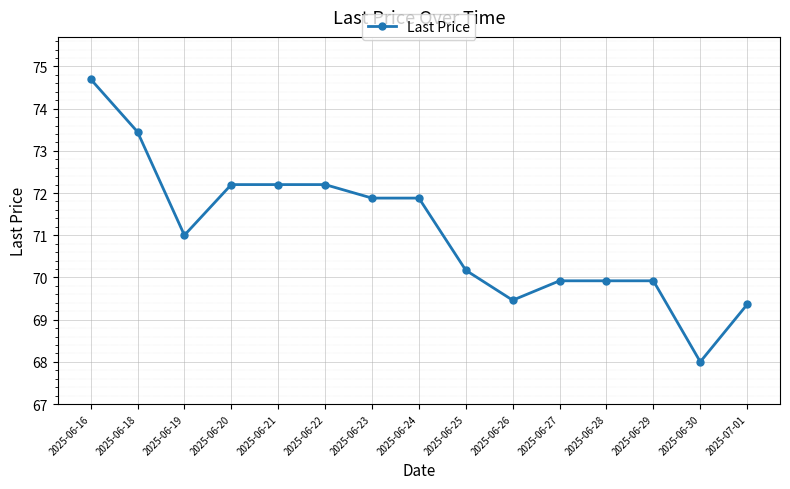

What is the smallest value displayed?

68.0